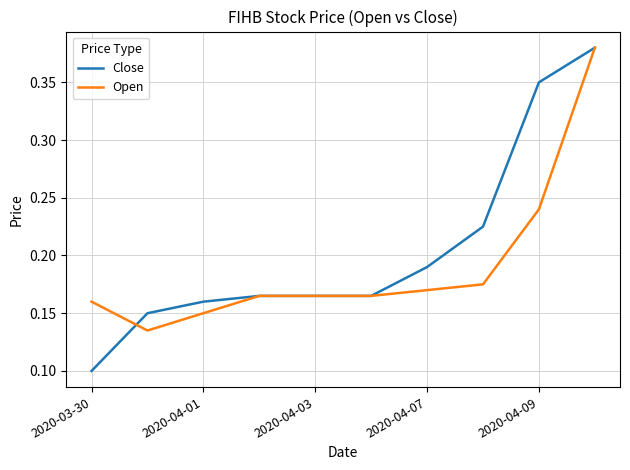

Which series has the largest range (max minus min)?

Close